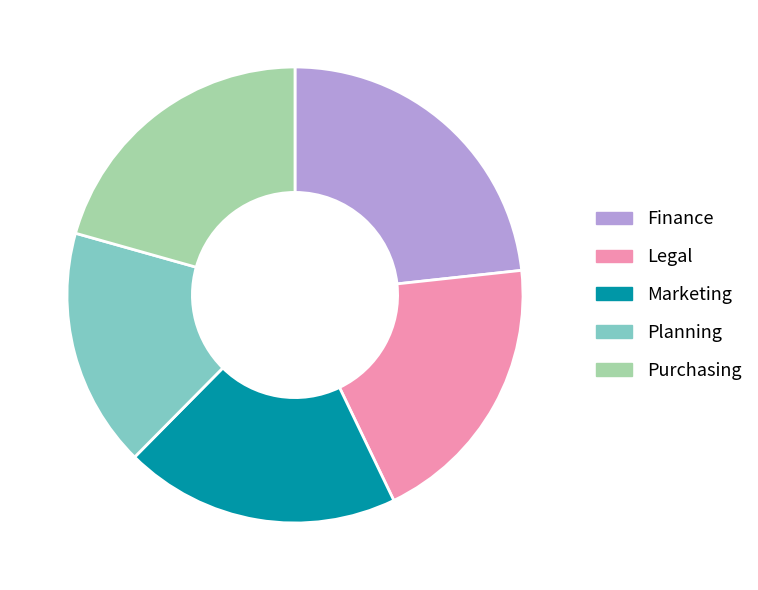

Which has a higher value, Marketing or Finance?

Finance